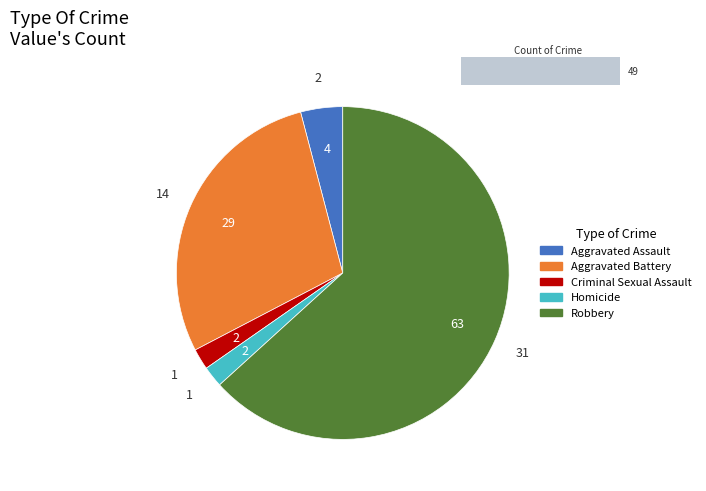

To the nearest percent, what percentage of the pie is Aggravated Assault?

4%